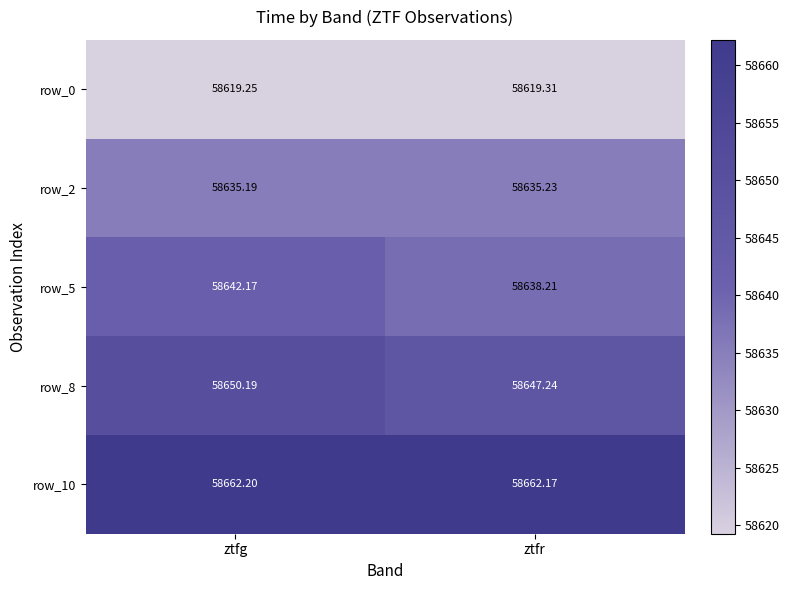

Rank the series by their maximum value, from lowest to highest.

row_0, row_2, row_5, row_8, row_10